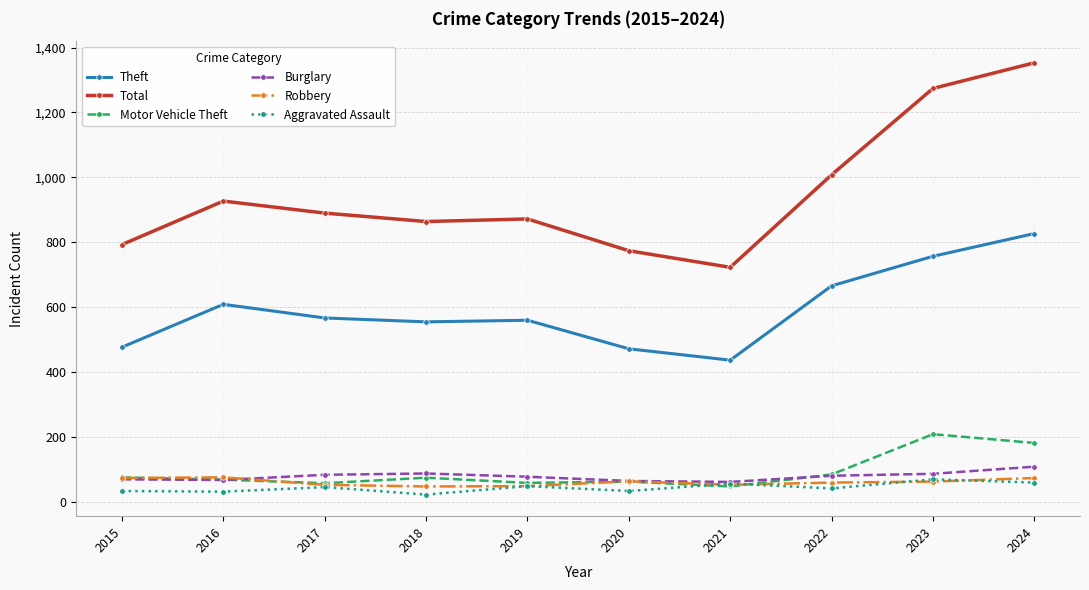

How many lines are shown in the chart?

6